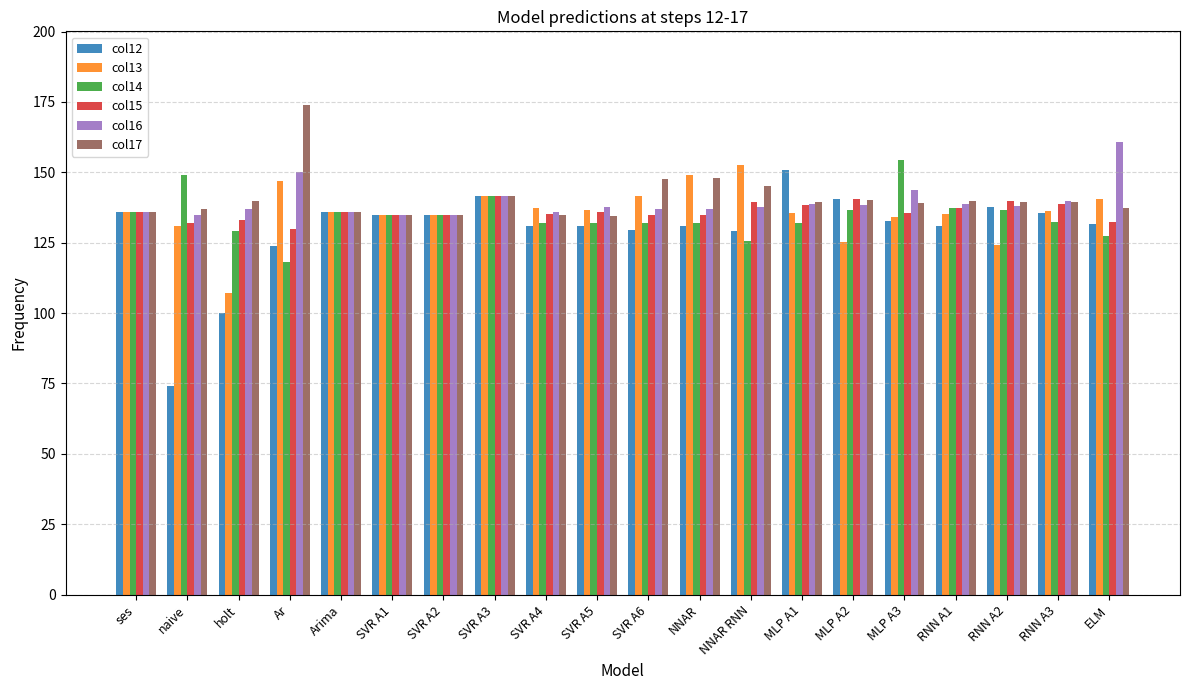

How many bars are there in total?

120